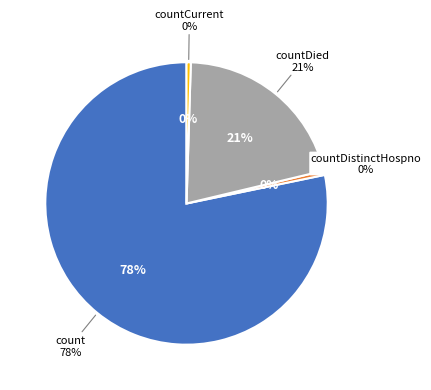

Is it true that count is 68% of the pie?

False